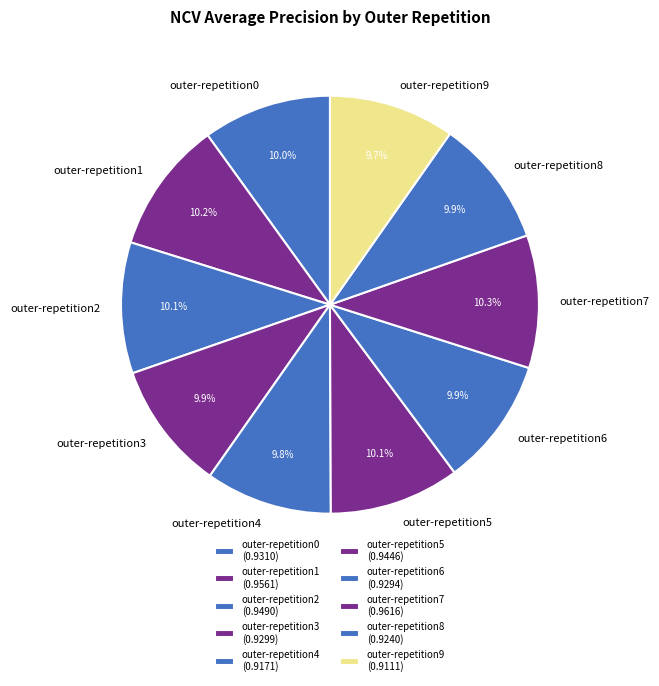

Combined, what portion of the pie is outer-repetition6 and outer-repetition5?

20.0%